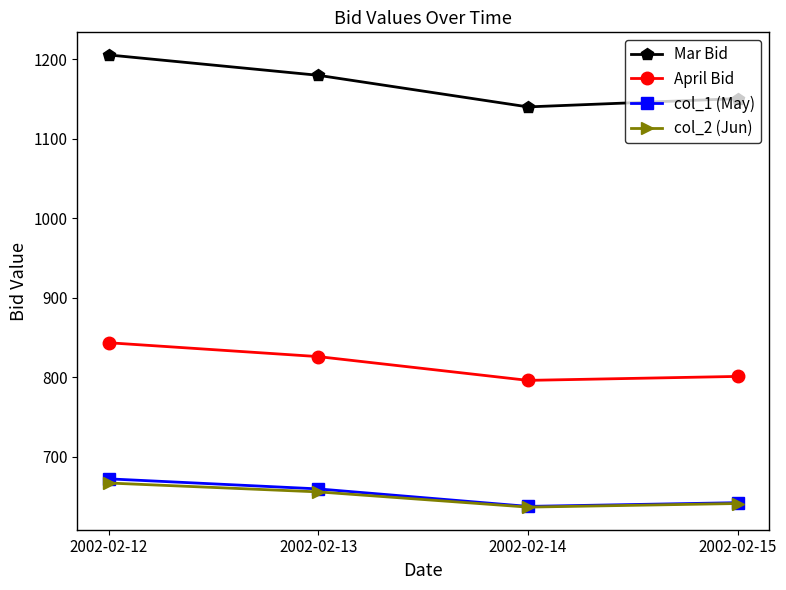

At which category does col_2 (Jun) reach its first local valley?

2002-02-14